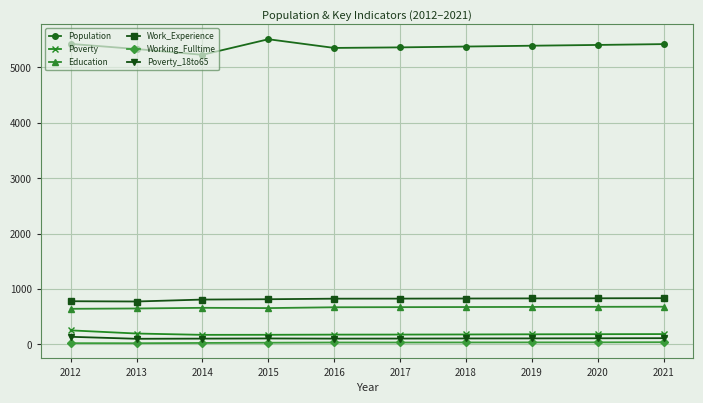

True or false: Poverty and Poverty_18to65 intersect in this chart.

False